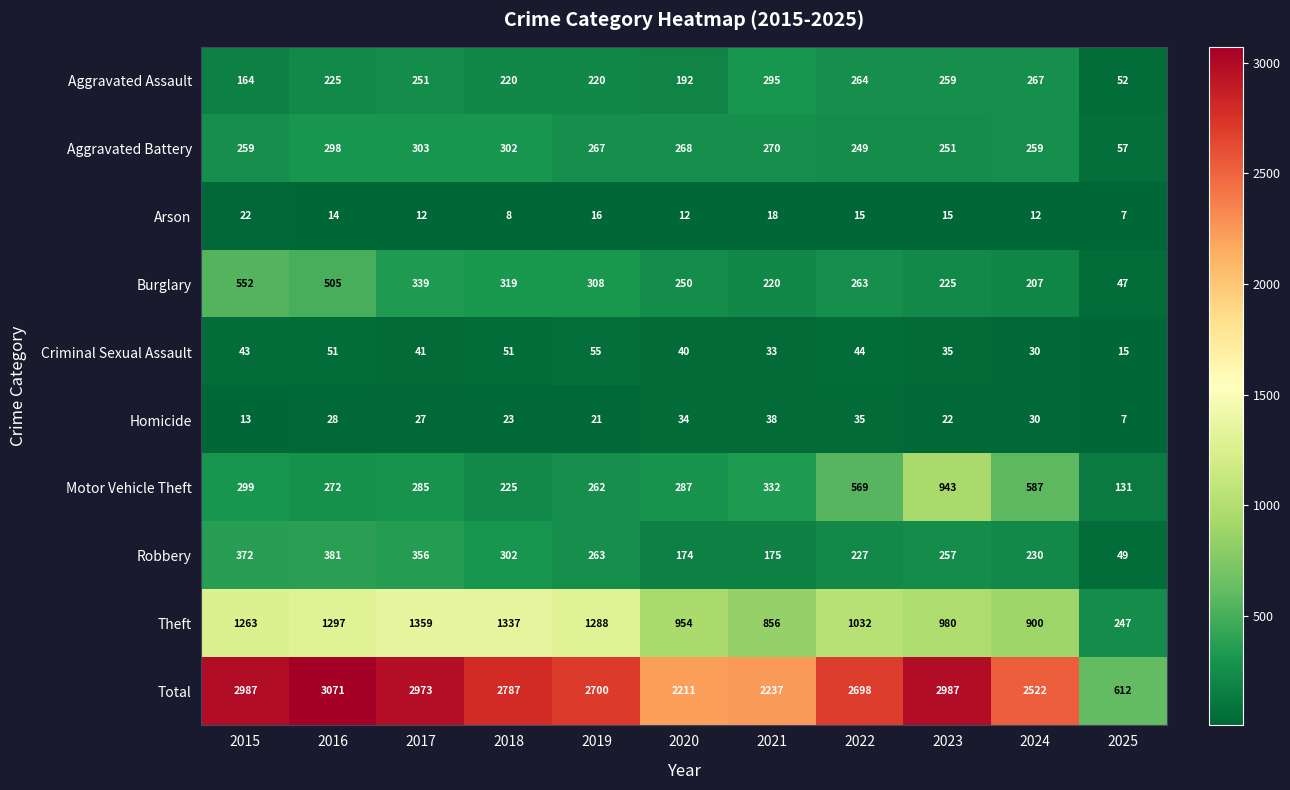

What is the total value across all series at 2015?

5974